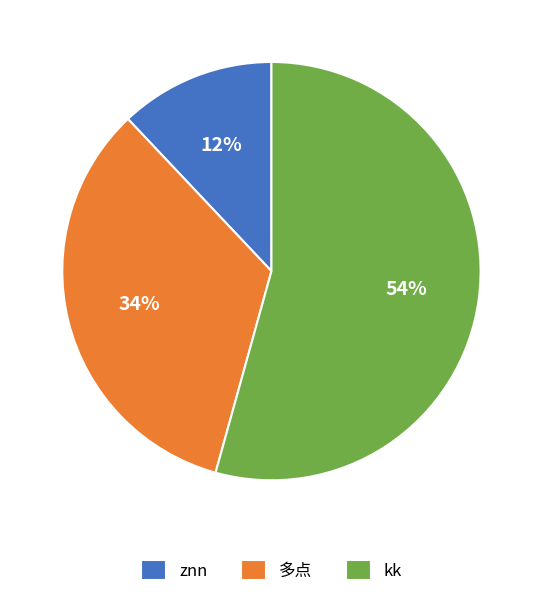

What is the ratio of the value at znn to the value at 多点?

0.4